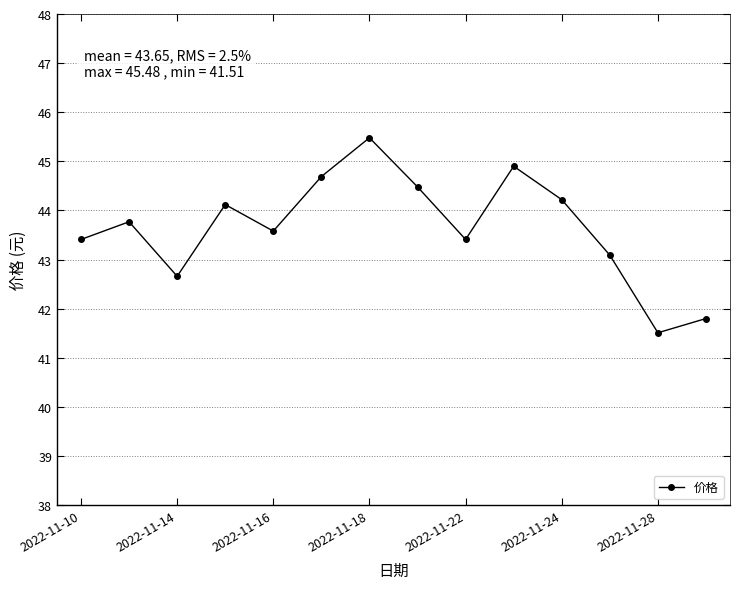

What is the value of the 11th point from the left?

44.2